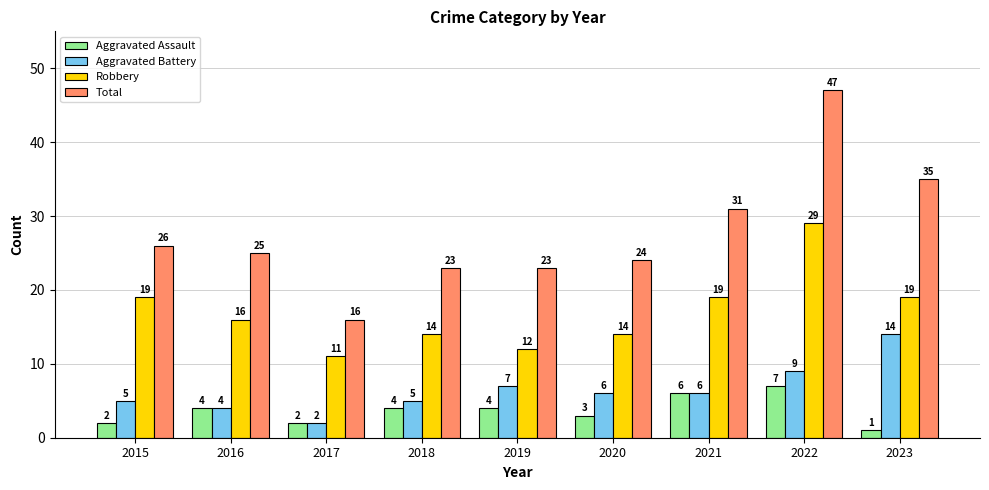

Which series changed the most between 2015 and 2019?

Robbery